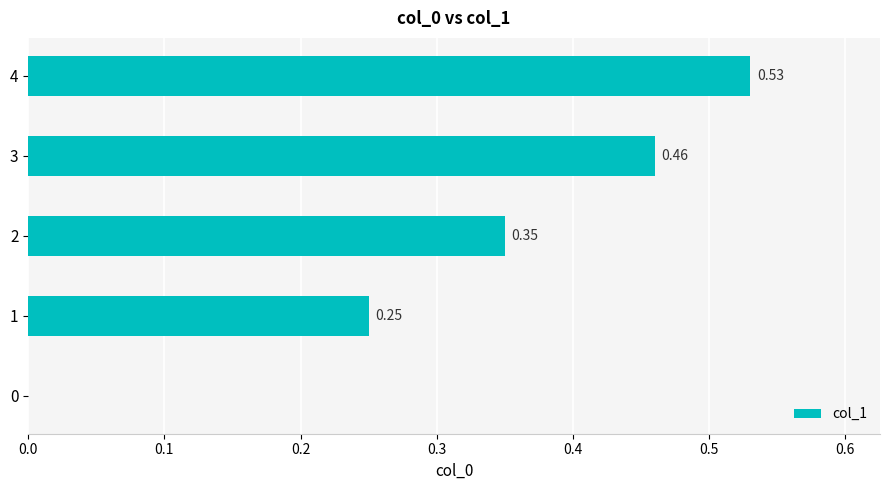

What is the sum of all values?

1.6